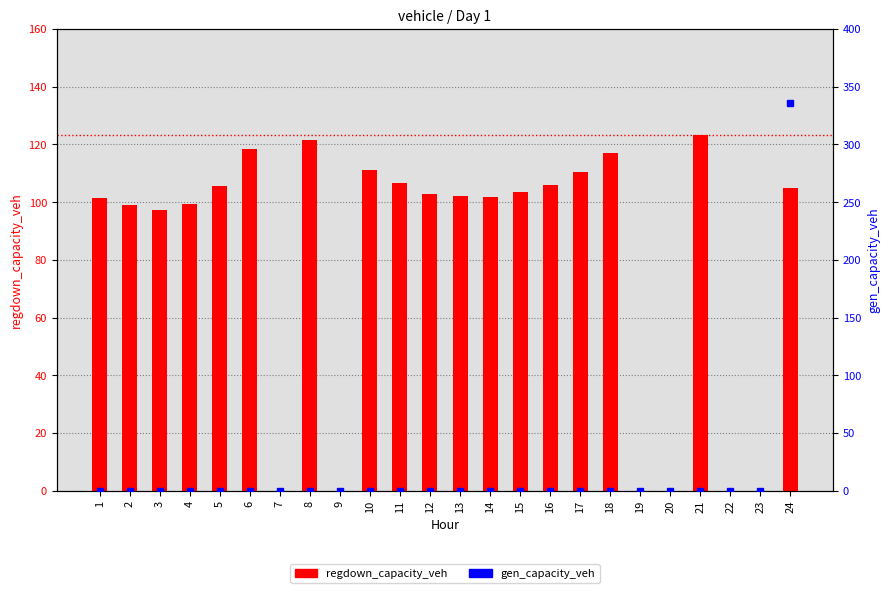

The value of regdown_capacity_veh at 17 is 110.6. True or false?

True